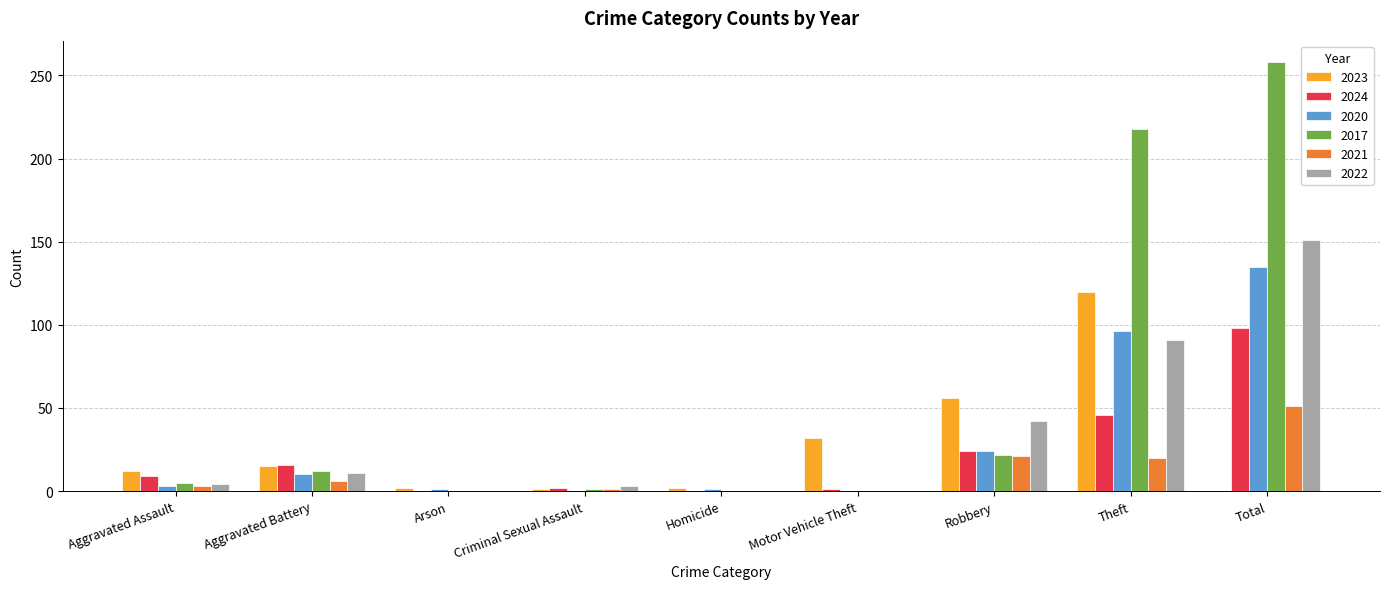

Does the chart contain stacked bars?

No